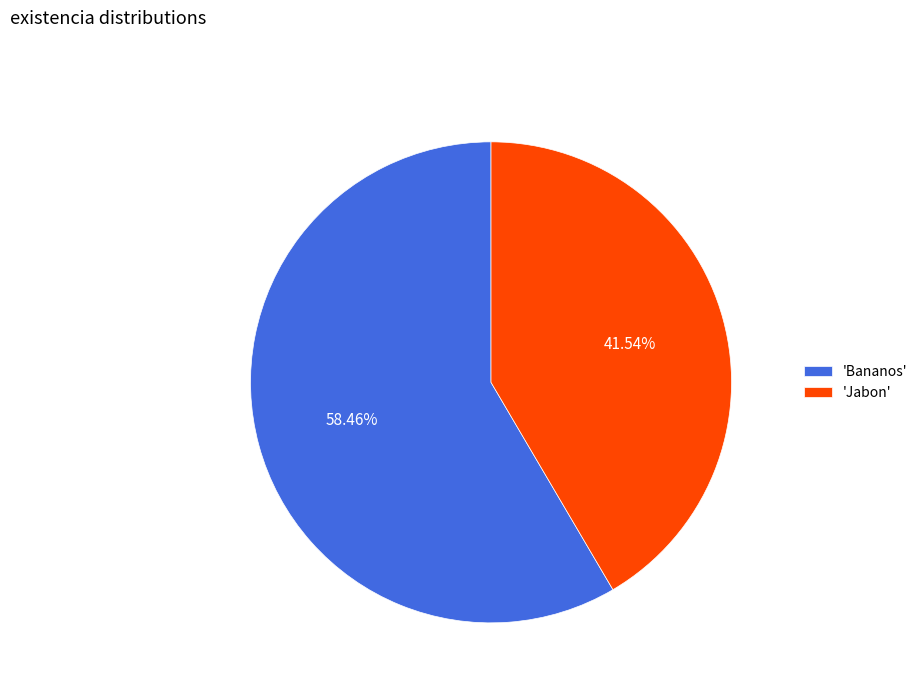

Combined, do 'Jabon' and 'Bananos' account for over 50%?

Yes